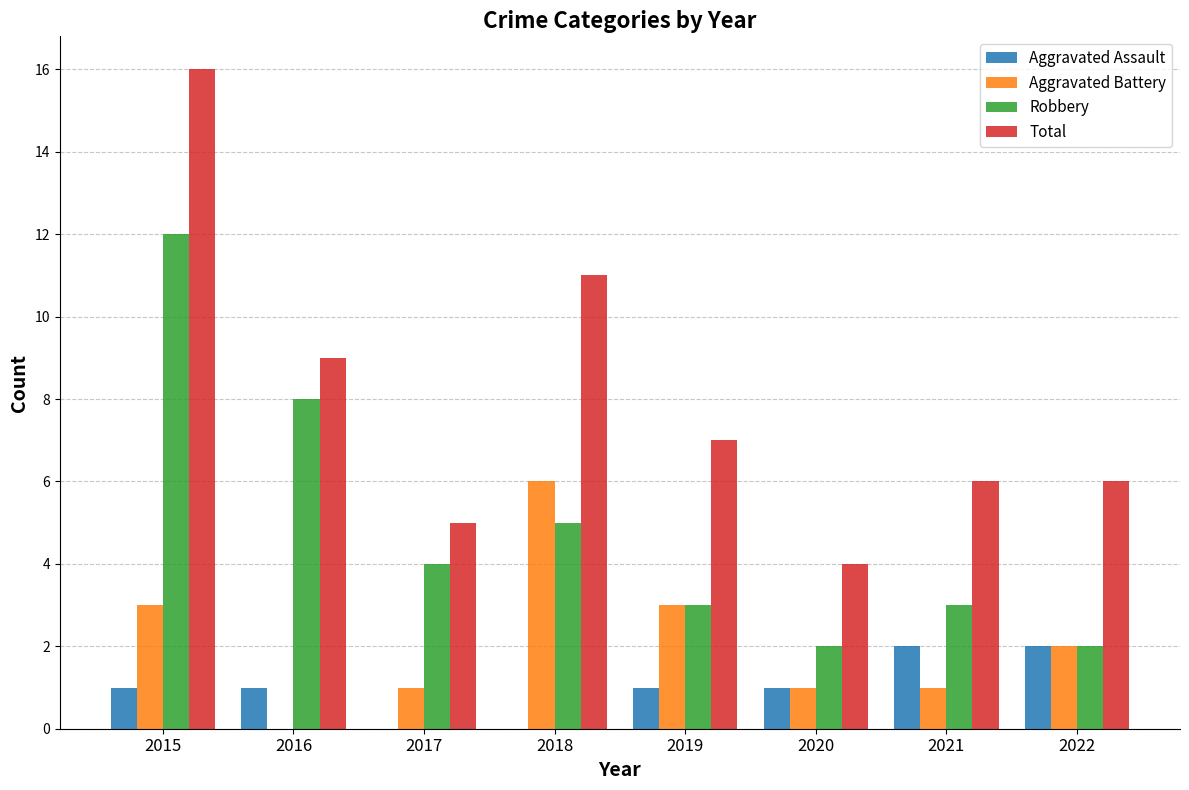

What is the difference between the Total values at 2018 and 2015?

5